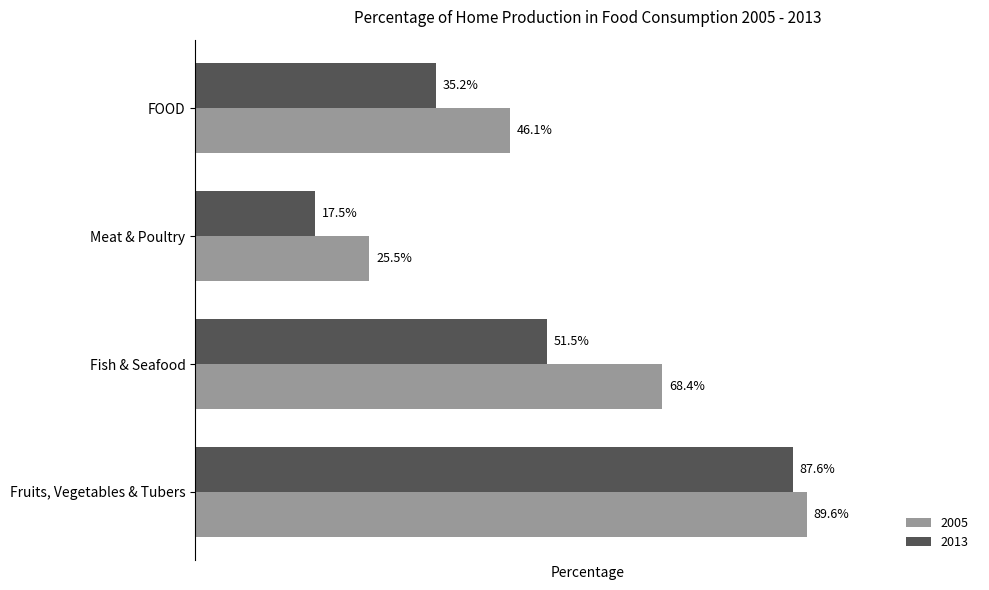

What is the difference between the second highest and minimum values in the 2005 series?

0.4